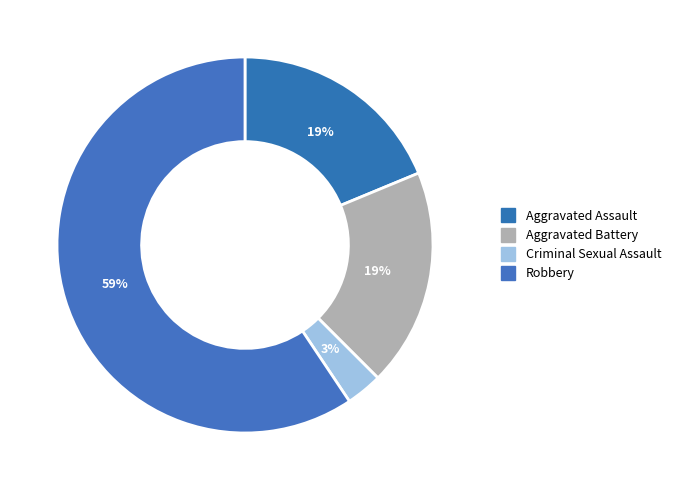

How many slices are in this pie chart?

4